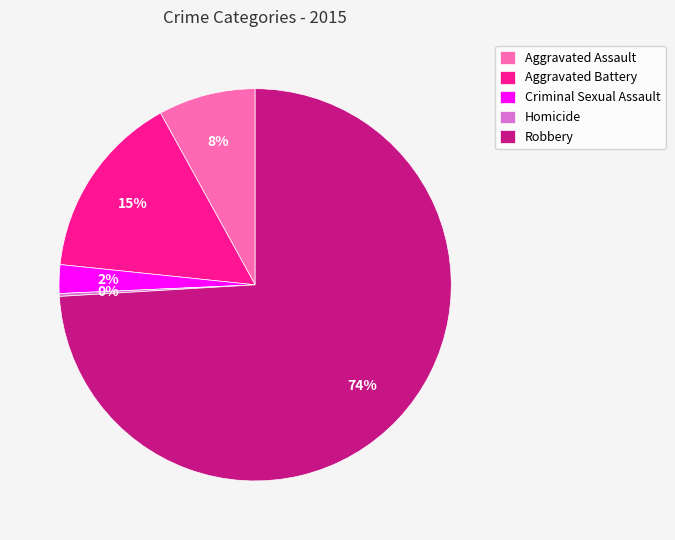

Do Robbery and Aggravated Battery together represent more than half of the pie?

Yes